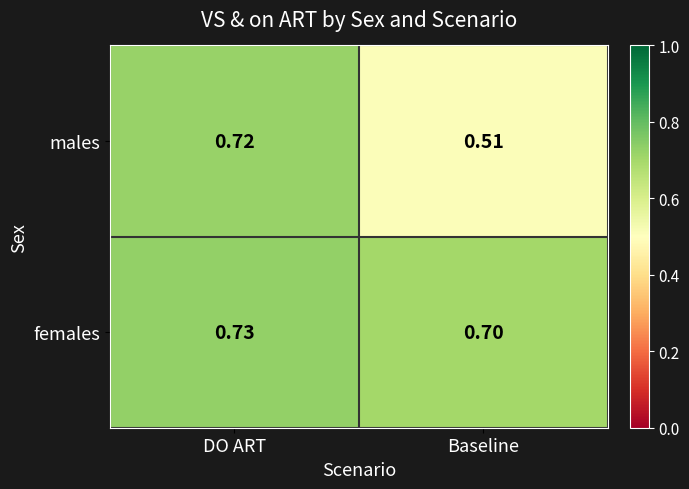

Between DO ART and Baseline, which series saw the biggest shift?

males